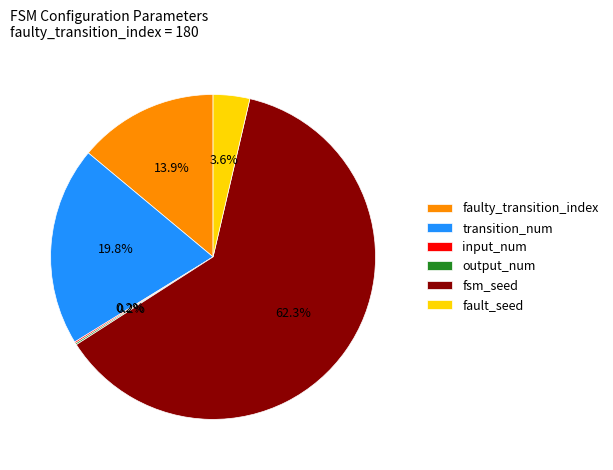

Which category has the biggest portion of the pie?

fsm_seed